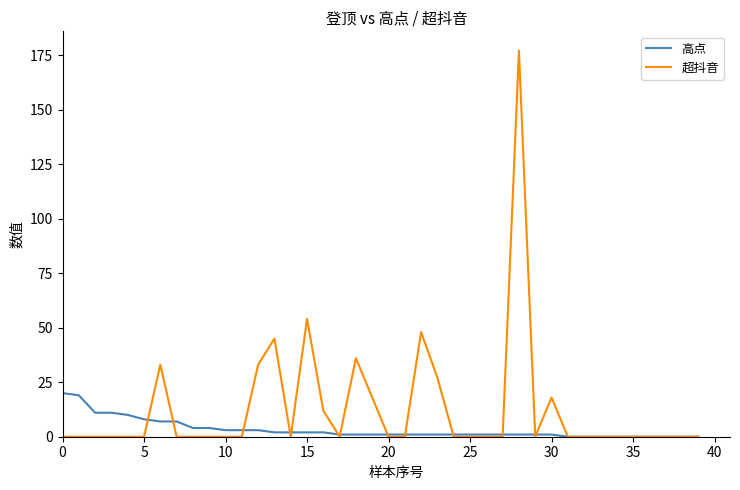

List the series in order of their overall mean, highest first.

超抖音, 高点